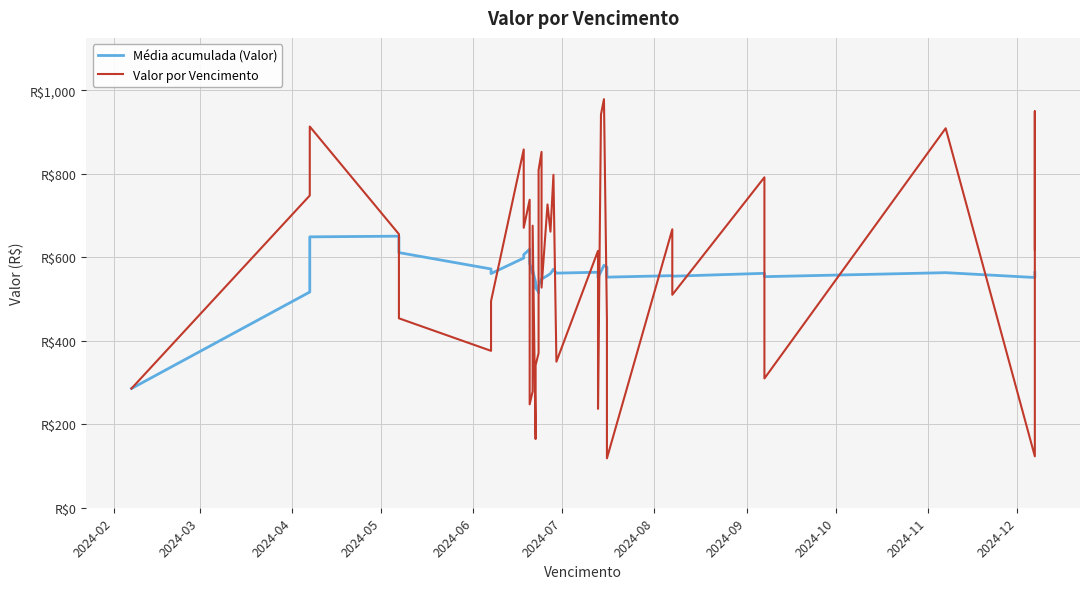

How many data points does each series have?

40